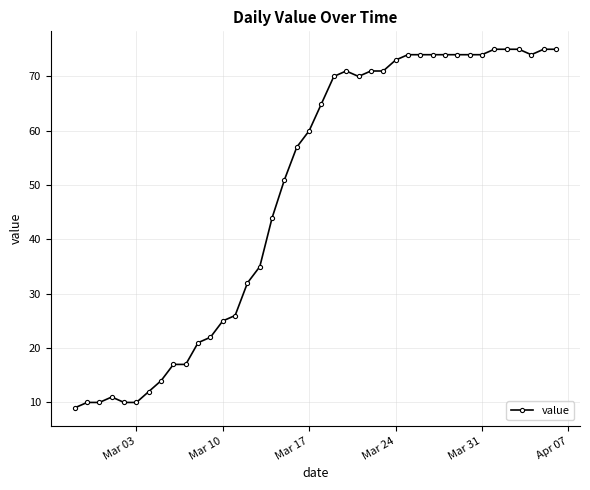

What is the difference between the maximum and minimum values?

66